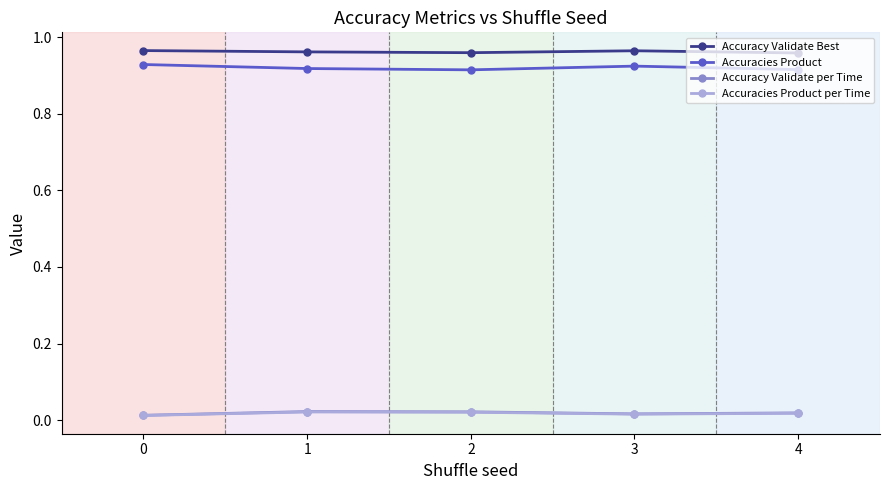

The Accuracy Validate Best series shows 0.4 at 4. True or false?

False